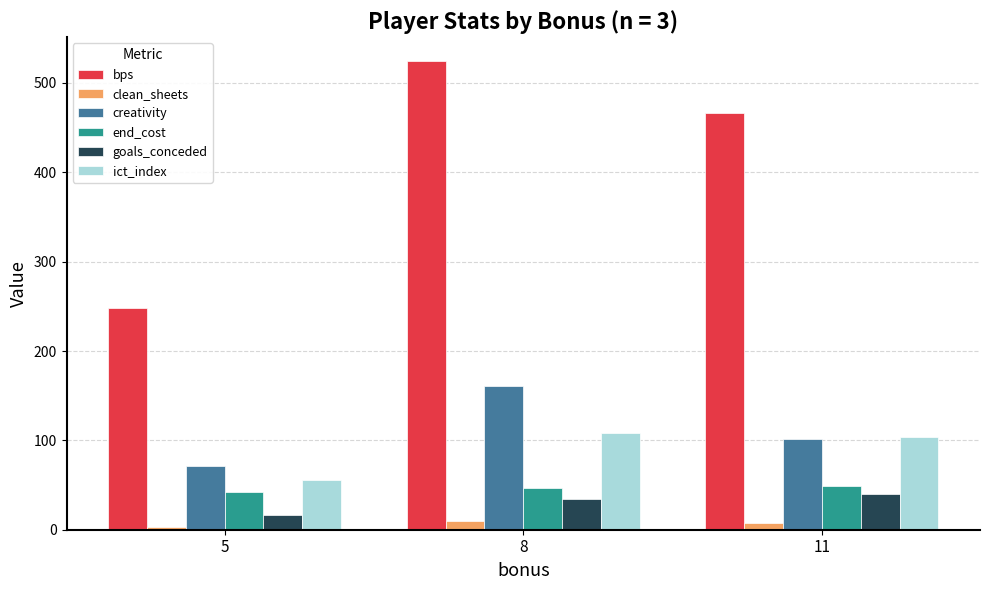

How many data points does each series have?

3